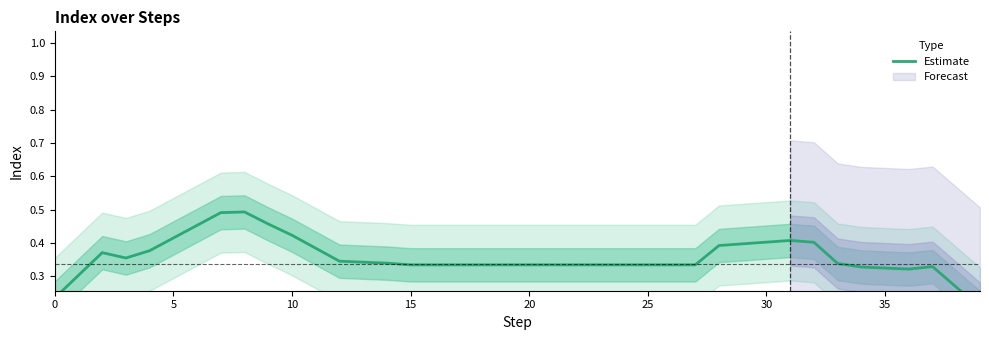

What is the label of the 36th point from the left?

35